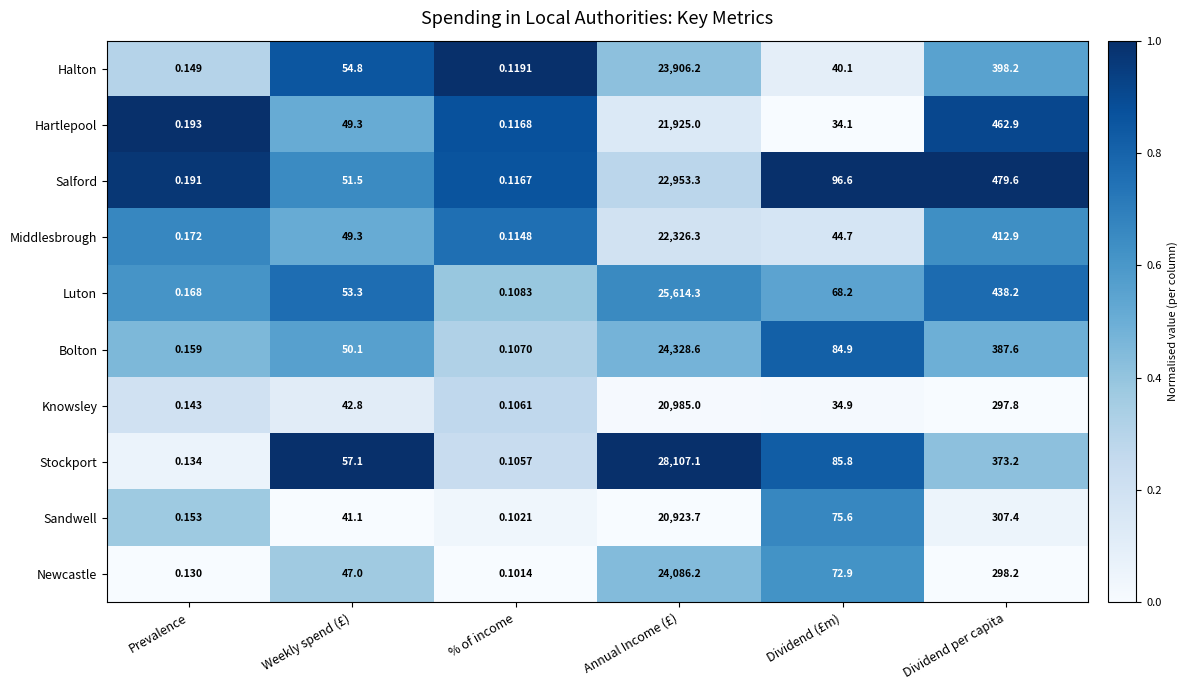

Which series changed the most between Annual Income (£) and Dividend per capita?

Stockport